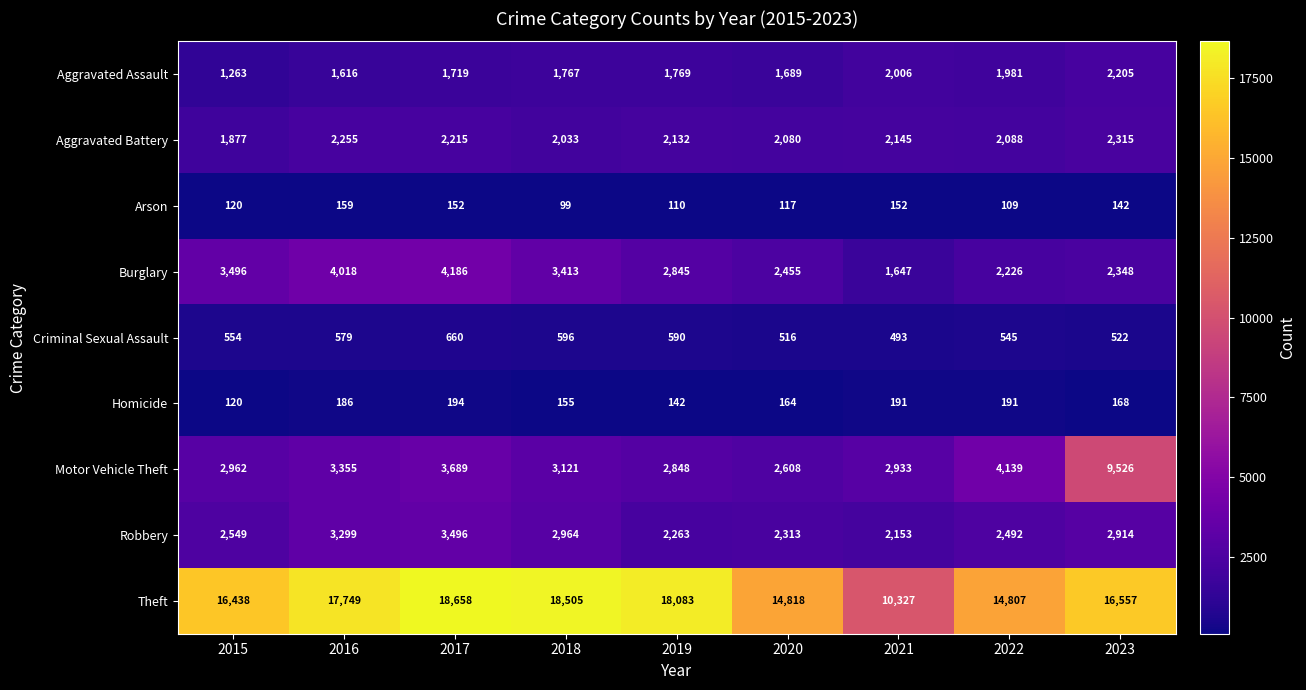

Where is Theft nearest to the value 14492?

2022